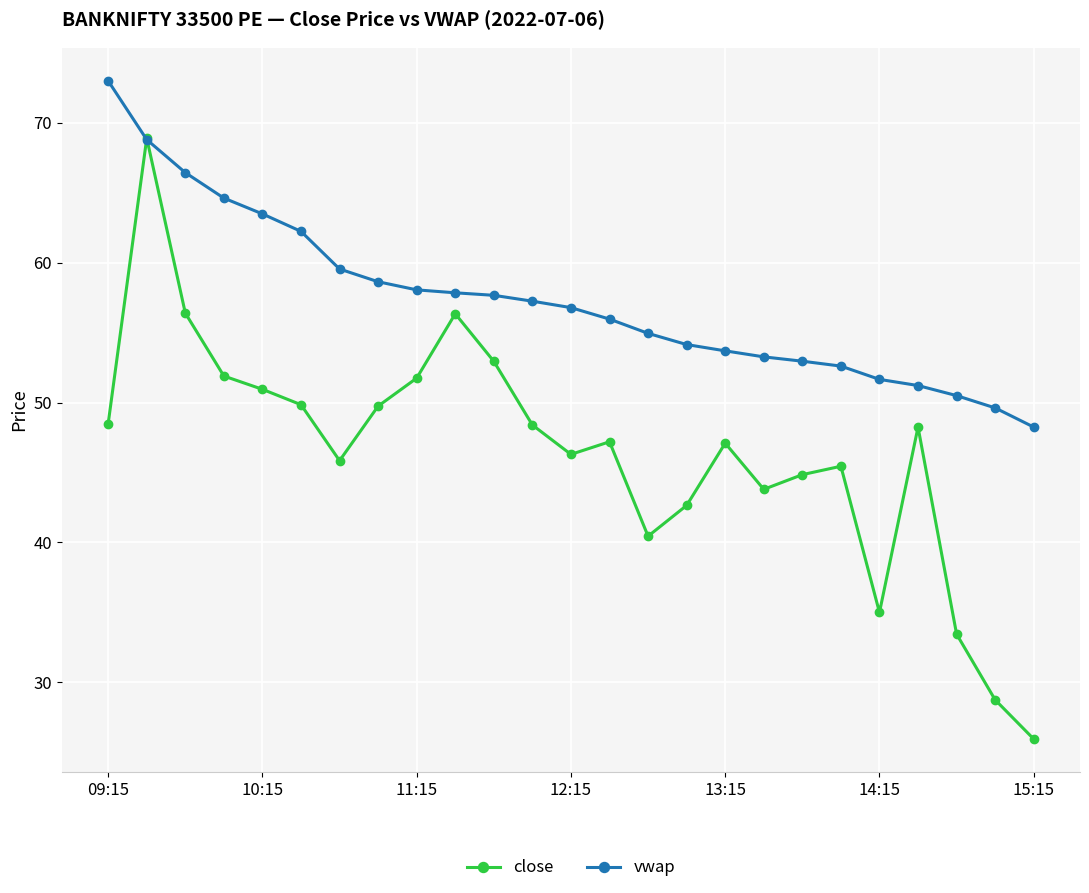

List the series in order of their peak value, lowest first.

close, vwap